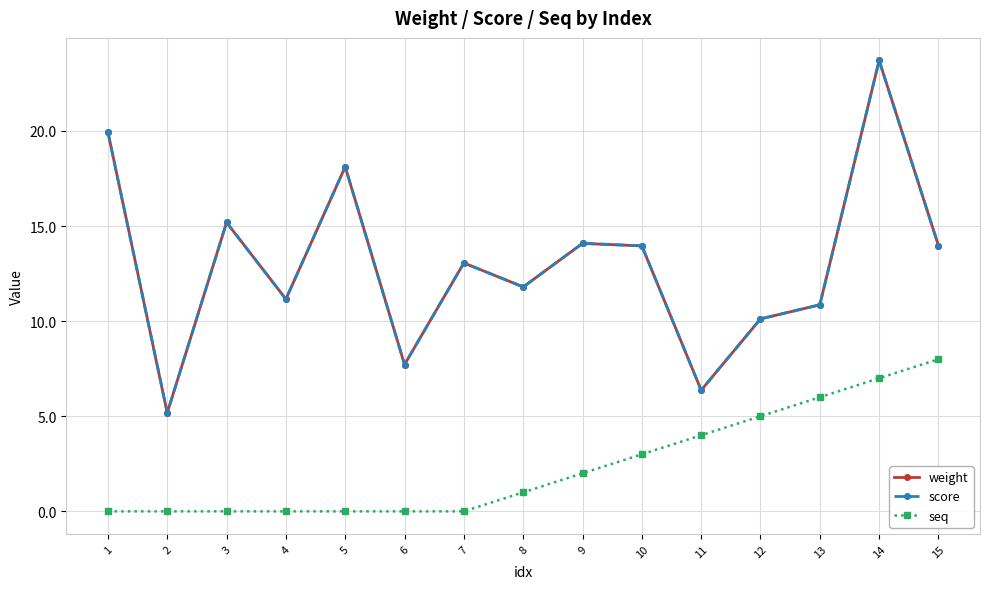

At which category does score reach its first local valley?

2